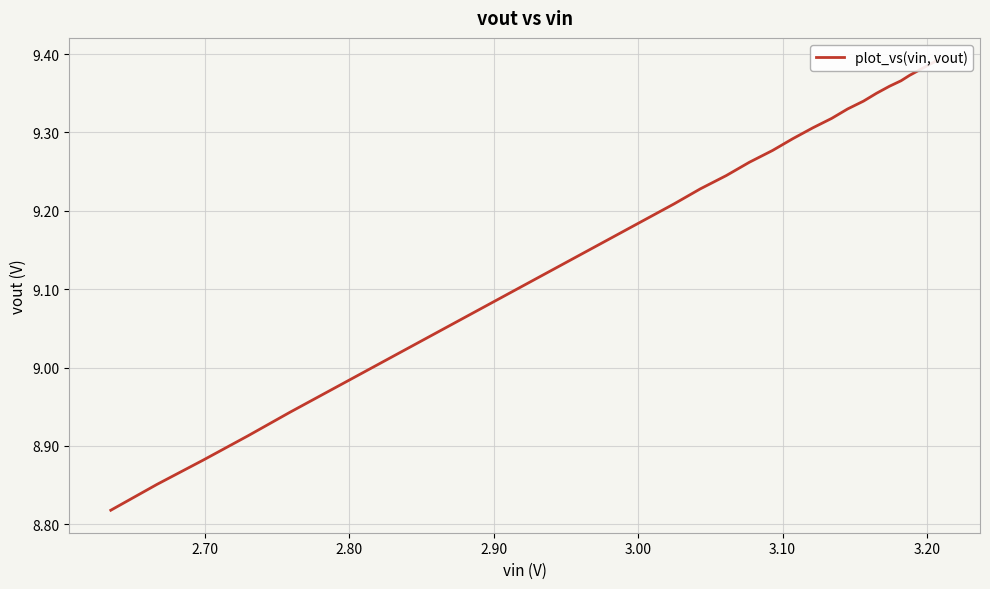

What is the average value?

9.2